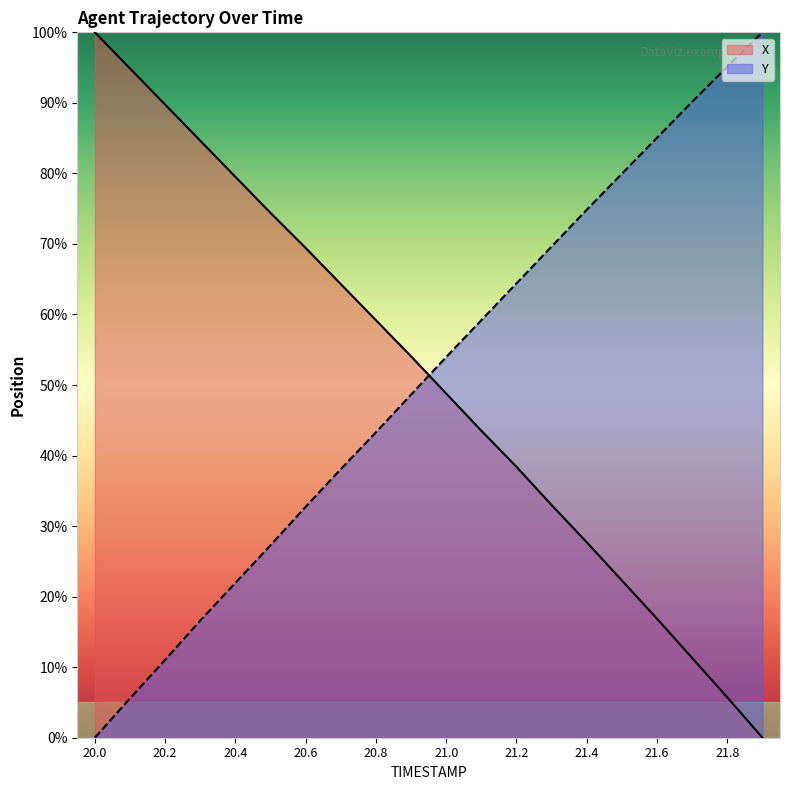

Which has a higher value, 21.8 or 20.0?

20.0